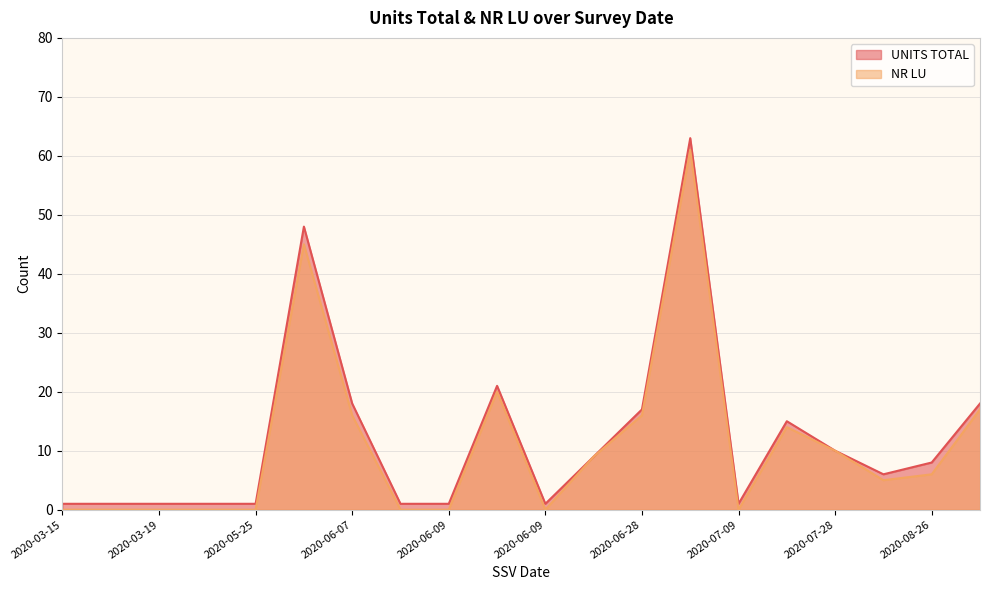

What is the difference between the second highest and second lowest values in the UNITS TOTAL series?

47